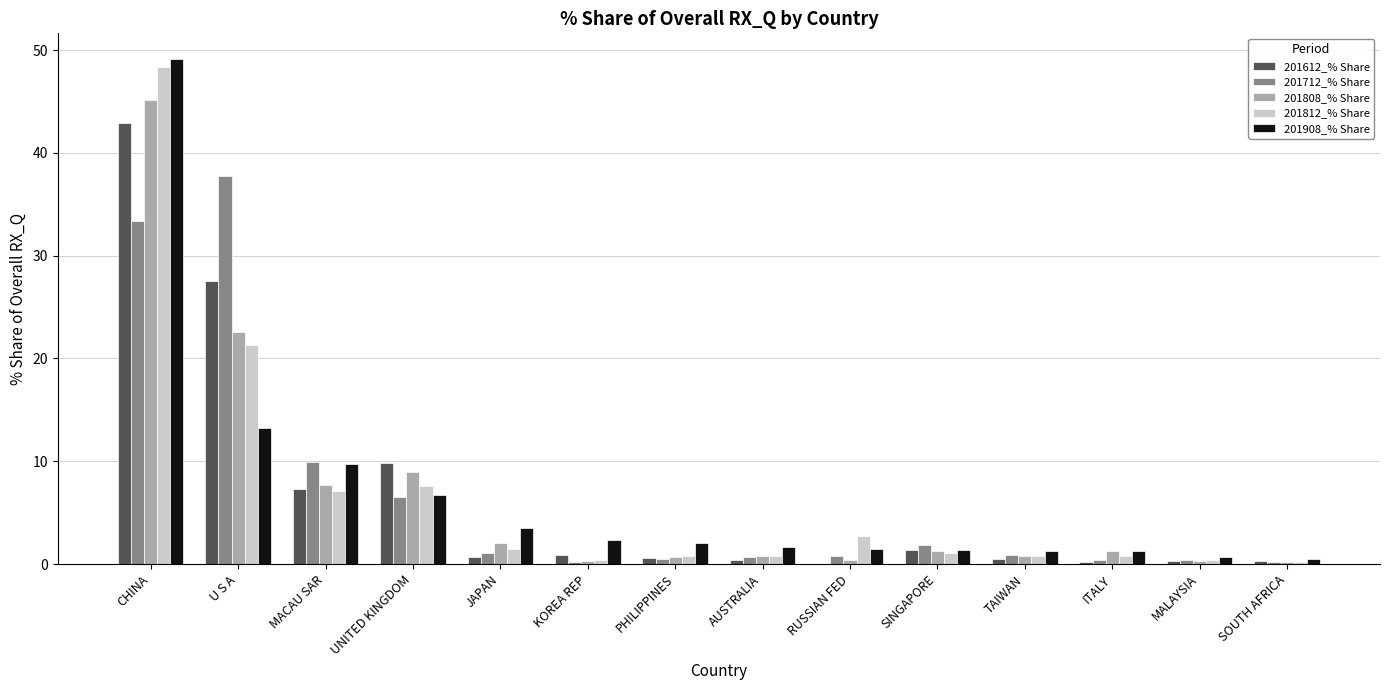

What is the sum of all 201812_% Share values?

93.7